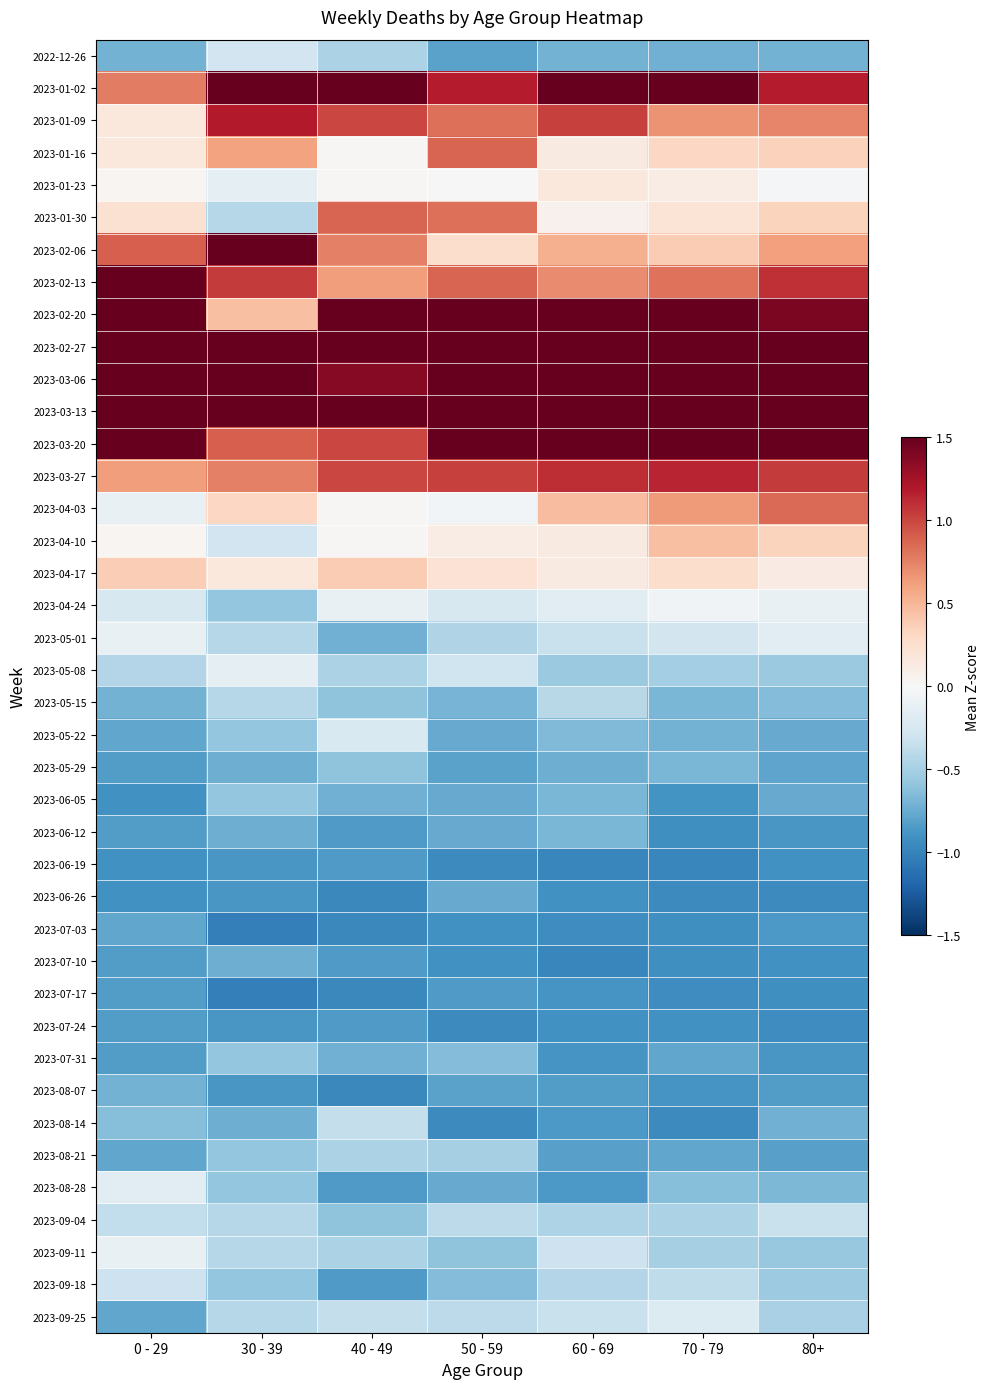

Which has a higher value, 50 - 59 or 30 - 39?

30 - 39